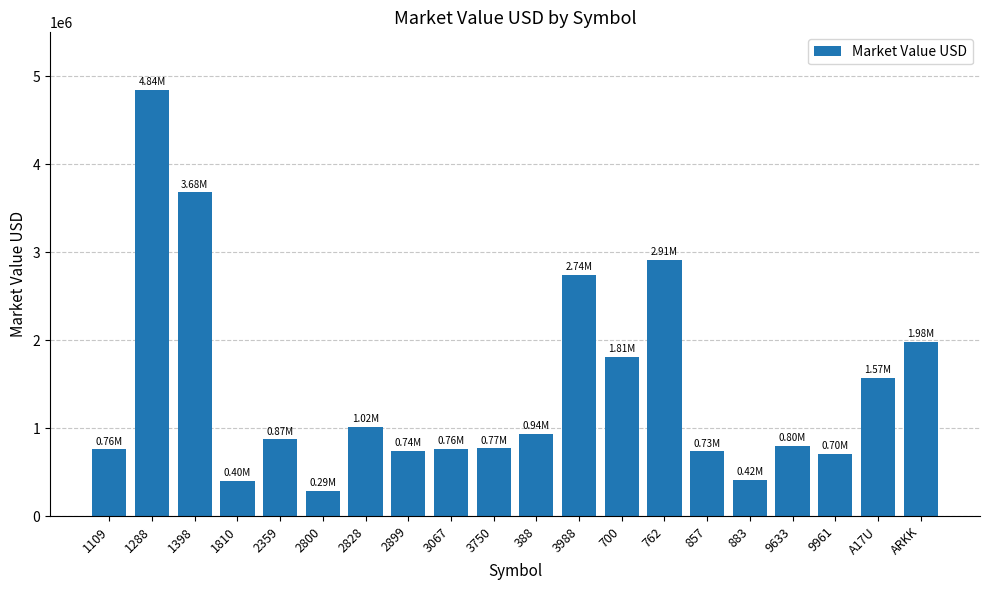

How many bars are there in total?

20